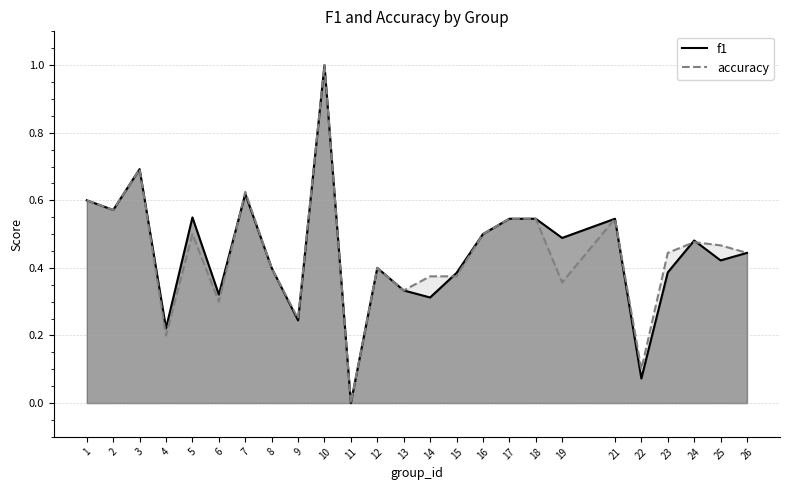

What is the average value of the f1 series?

0.4